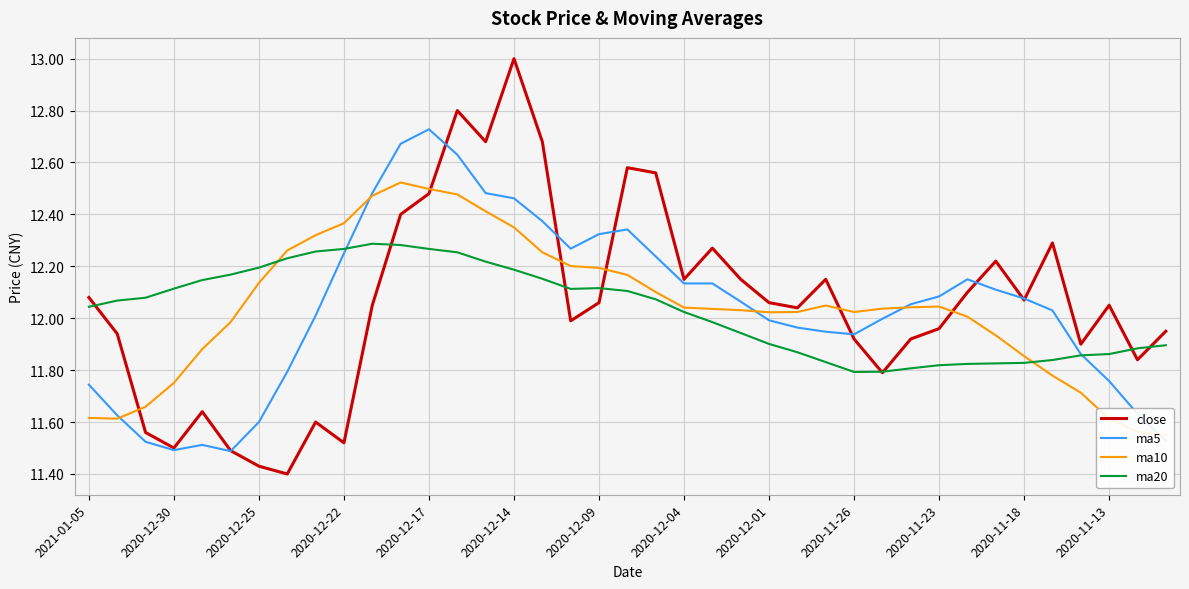

Is it true that ma5 equals 7.3 at 2020-11-13?

False